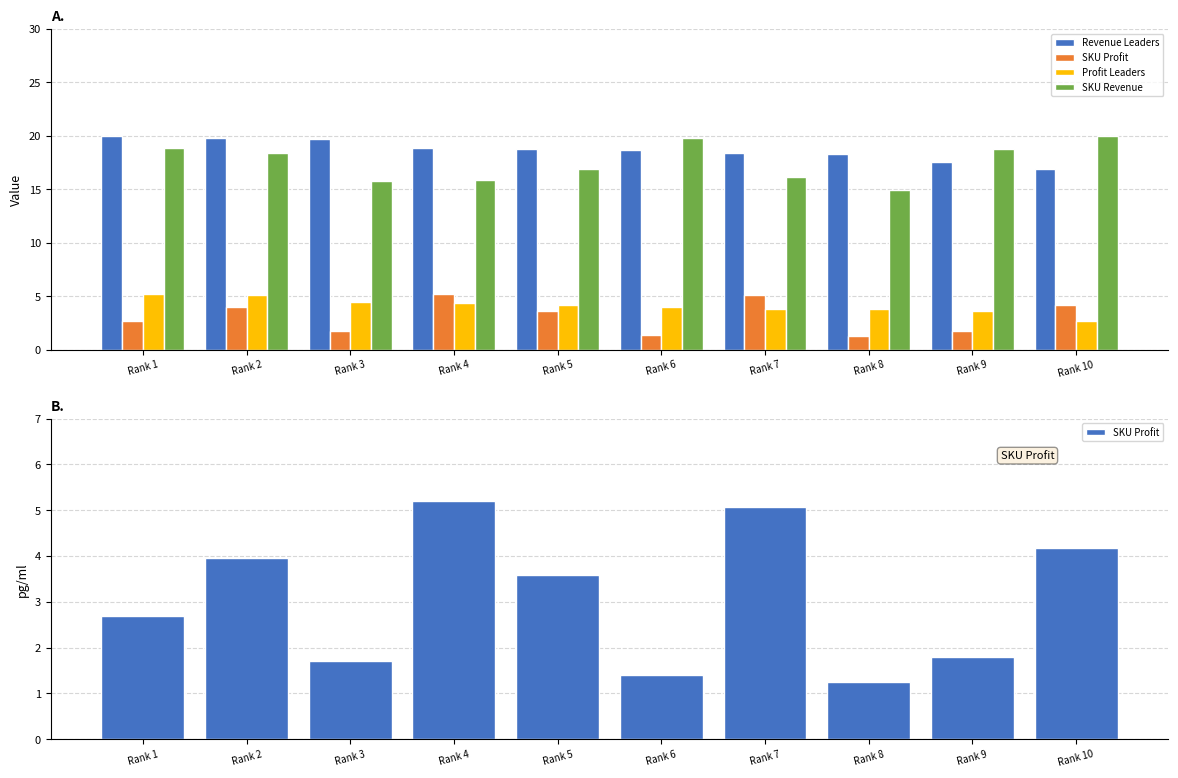

What is the smallest value displayed?

1.3